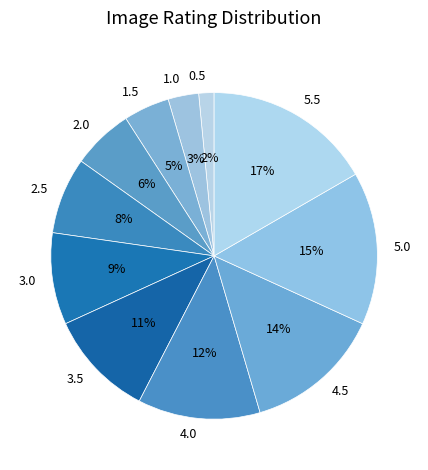

How many segments does this pie chart have?

11